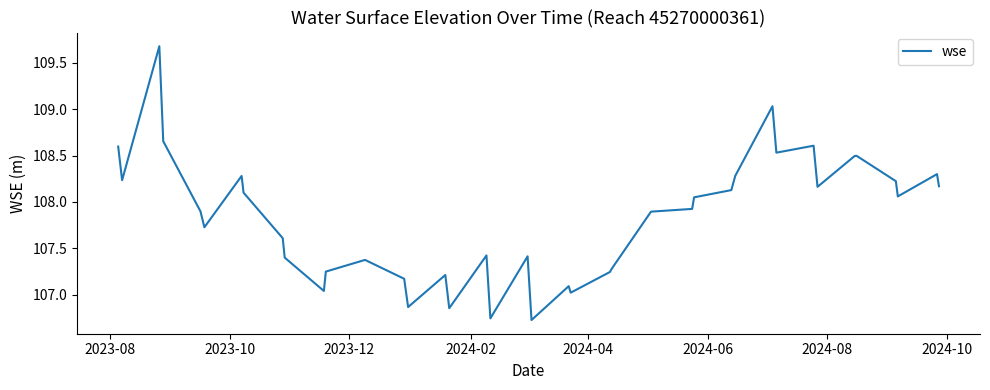

What is the difference between the maximum and minimum values?

3.0